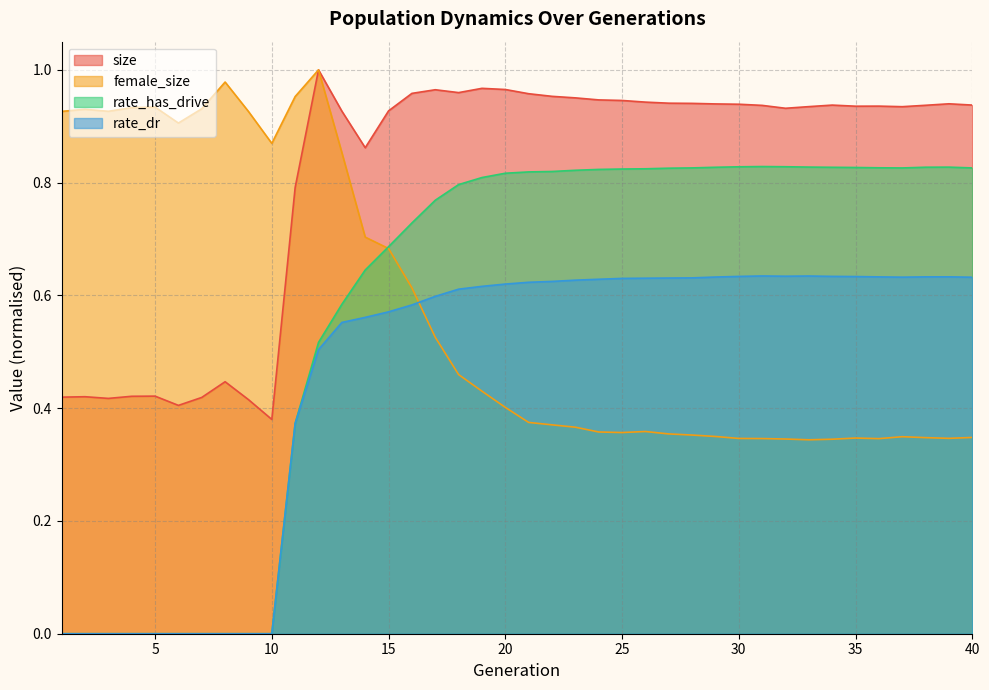

How many times do rate_dr and female_size cross each other?

1